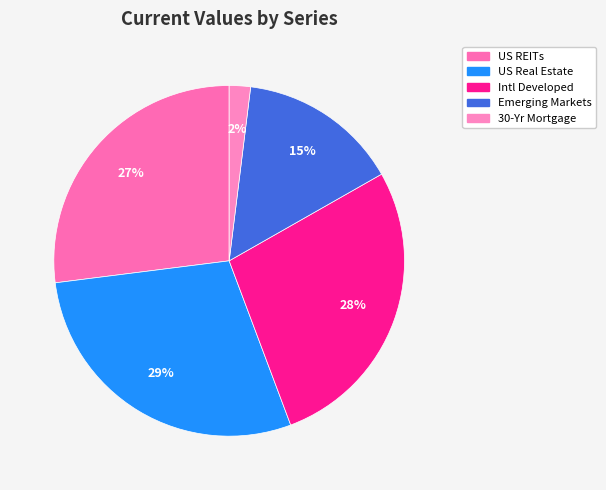

How many segments does this pie chart have?

5